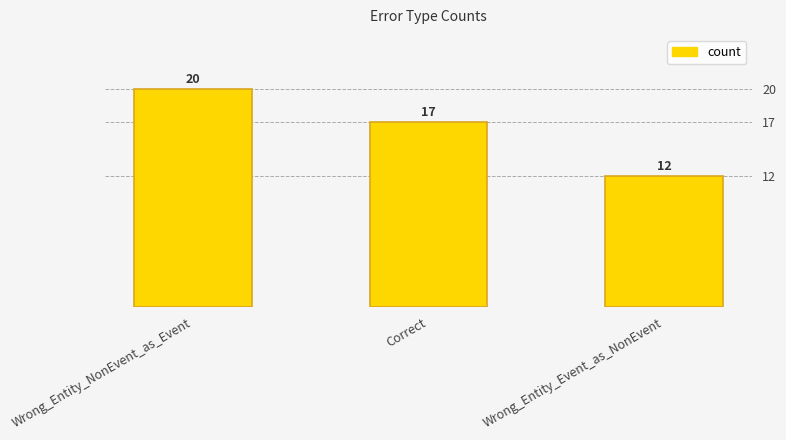

Does the chart contain any negative values?

No